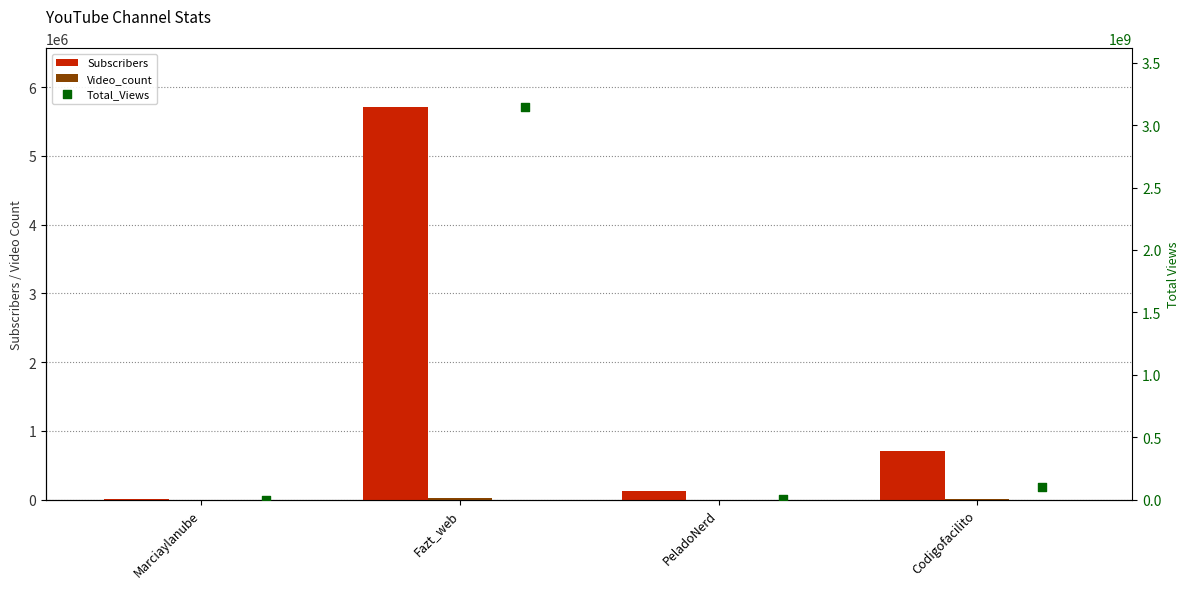

What are all the series names shown in the legend?

Subscribers, Video_count, Total_Views